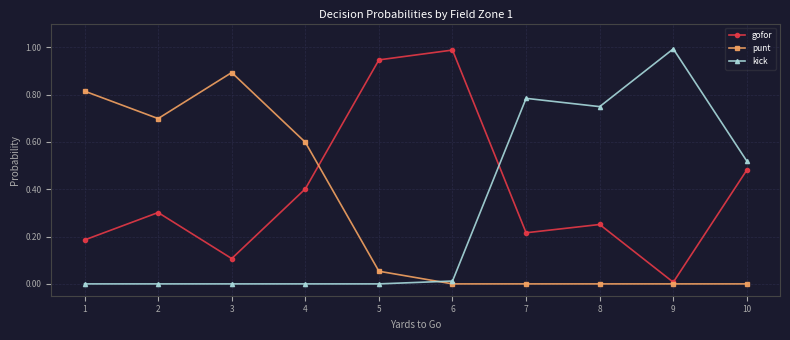

The value of kick at 3 is -0.5. True or false?

False